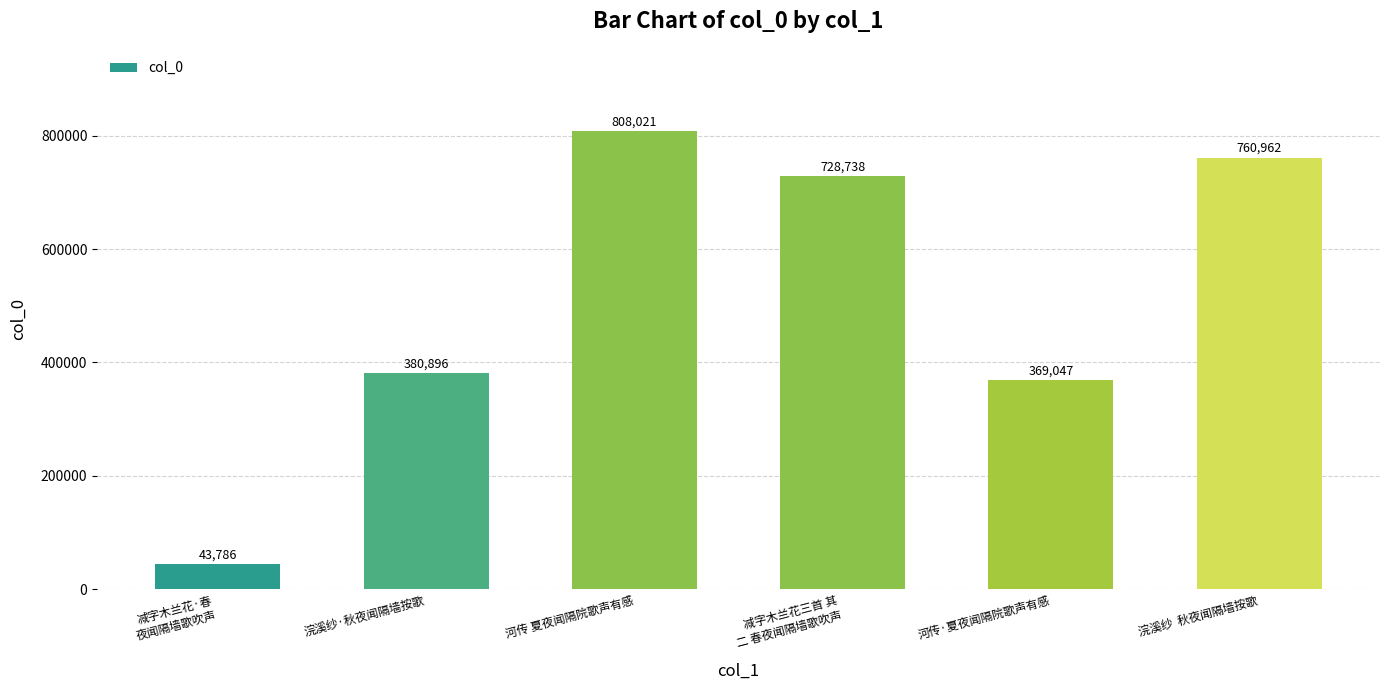

What is the sum of the values at 减字木兰花·春
夜闻隔墙歌吹声 and 减字木兰花三首 其
二 春夜闻隔墙歌吹声?

772524